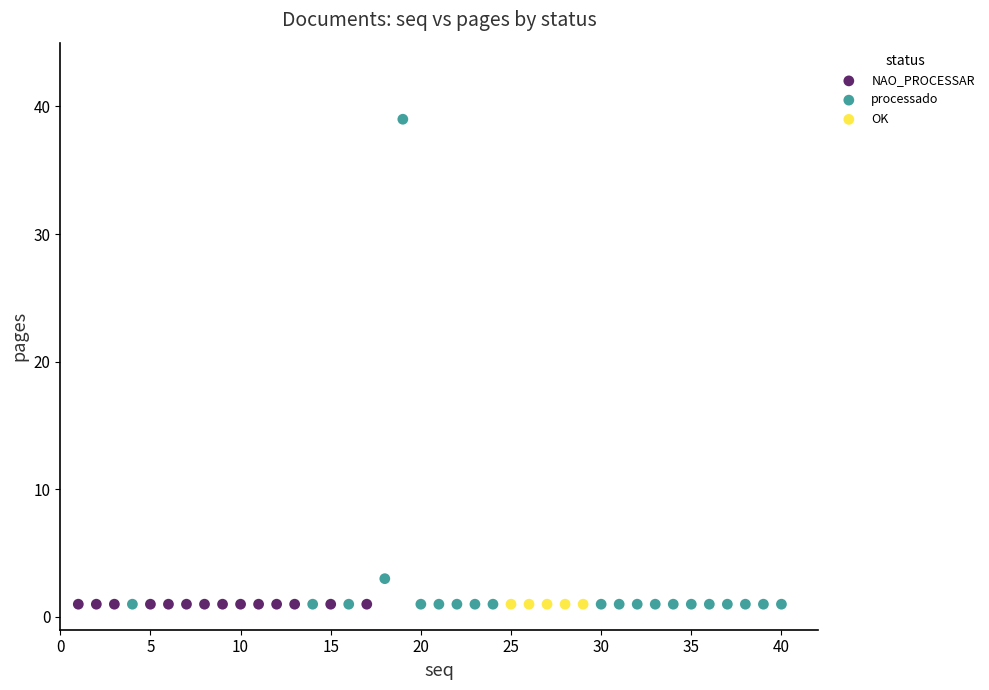

What are all the series names shown in the legend?

NAO_PROCESSAR, processado, OK